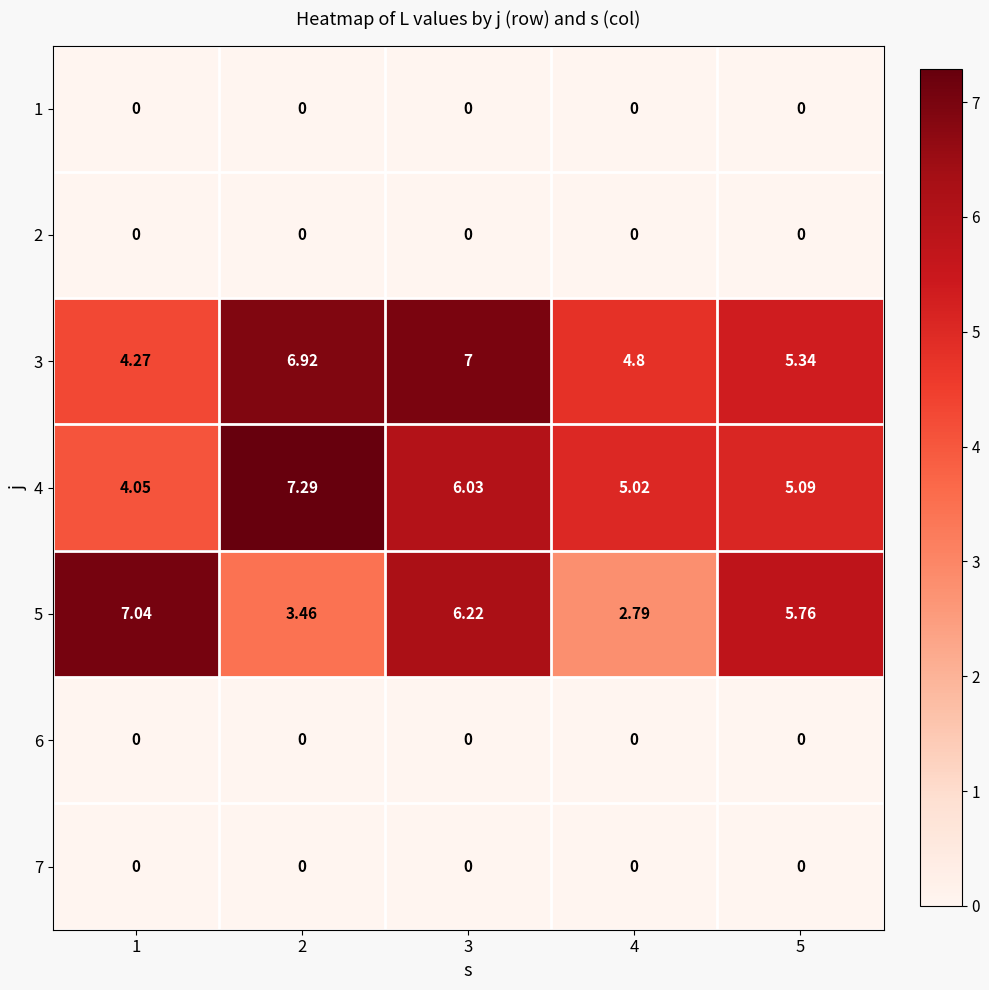

Is the value of 5 at 3 greater than the value of 2 at 2?

Yes